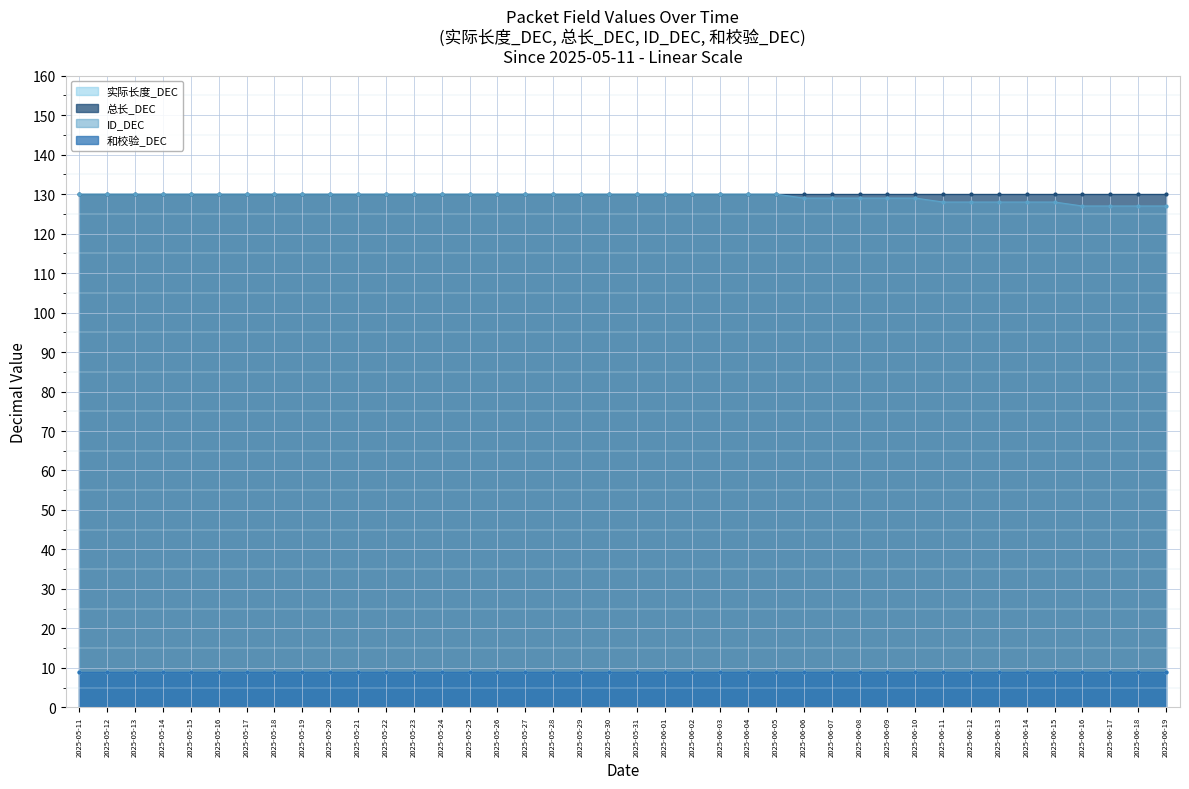

The 实际长度_DEC series shows 2 at 2025-05-12. True or false?

False